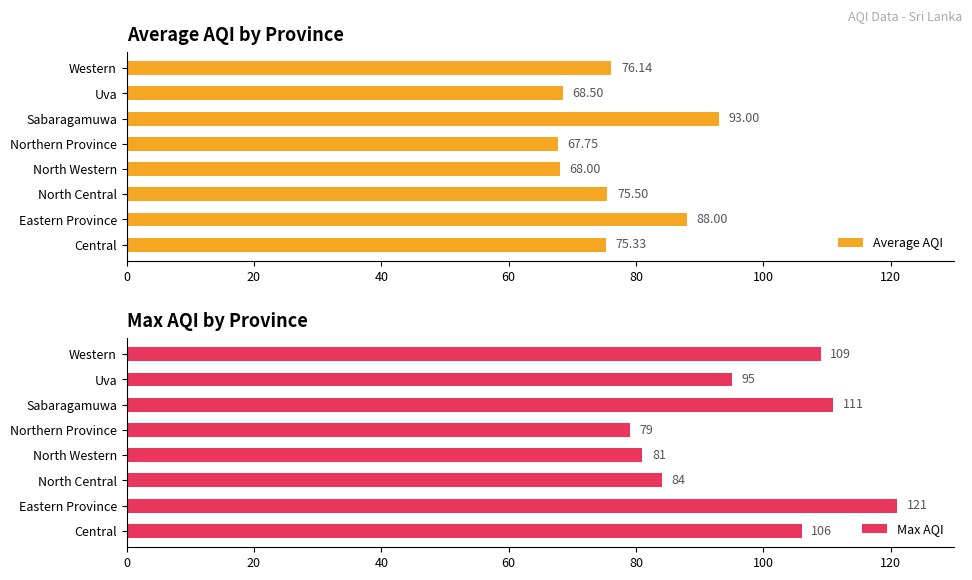

What is the sum of the Average AQI values at Central and North Western?

143.3